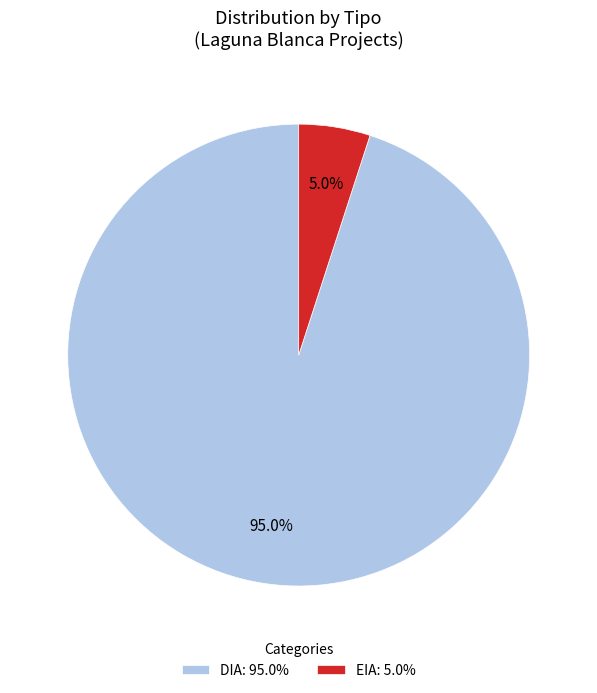

To the nearest percent, what is the average slice percentage?

50%